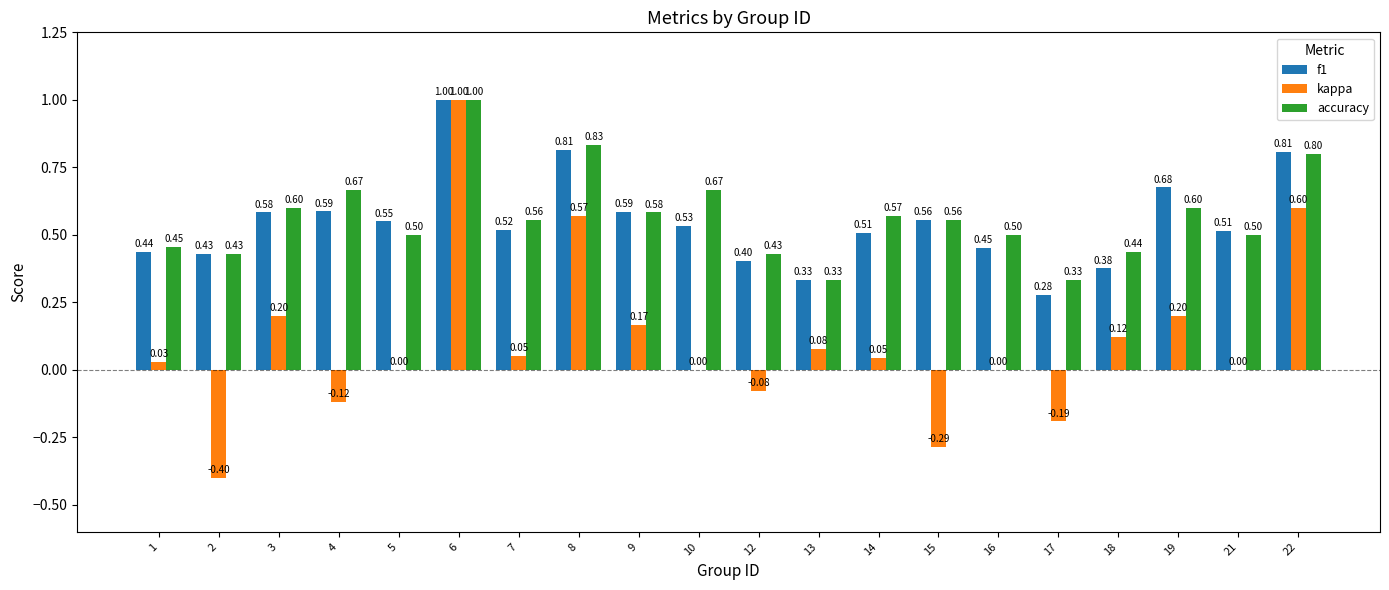

Does the chart contain stacked bars?

No